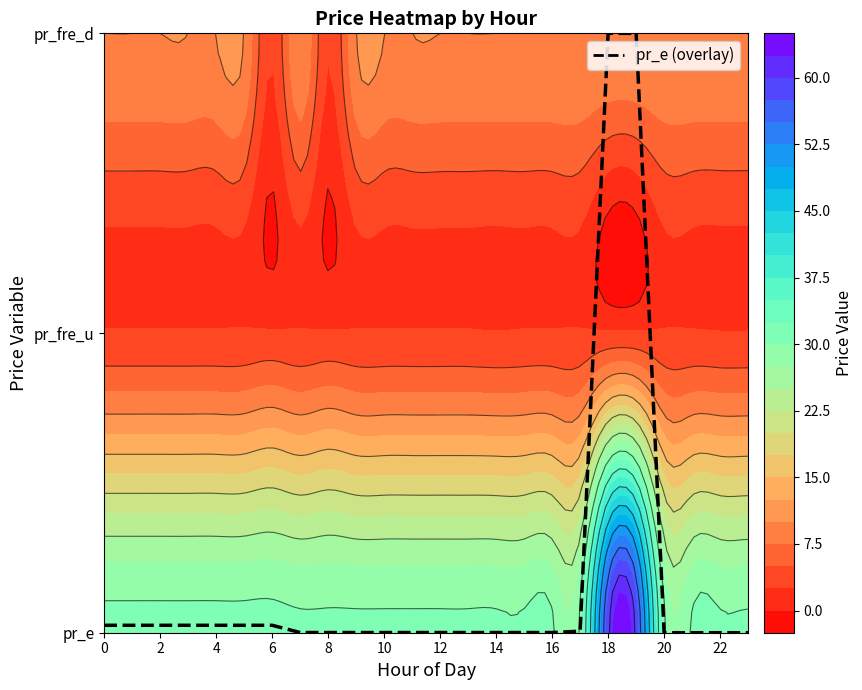

How many values exceed 0?

20